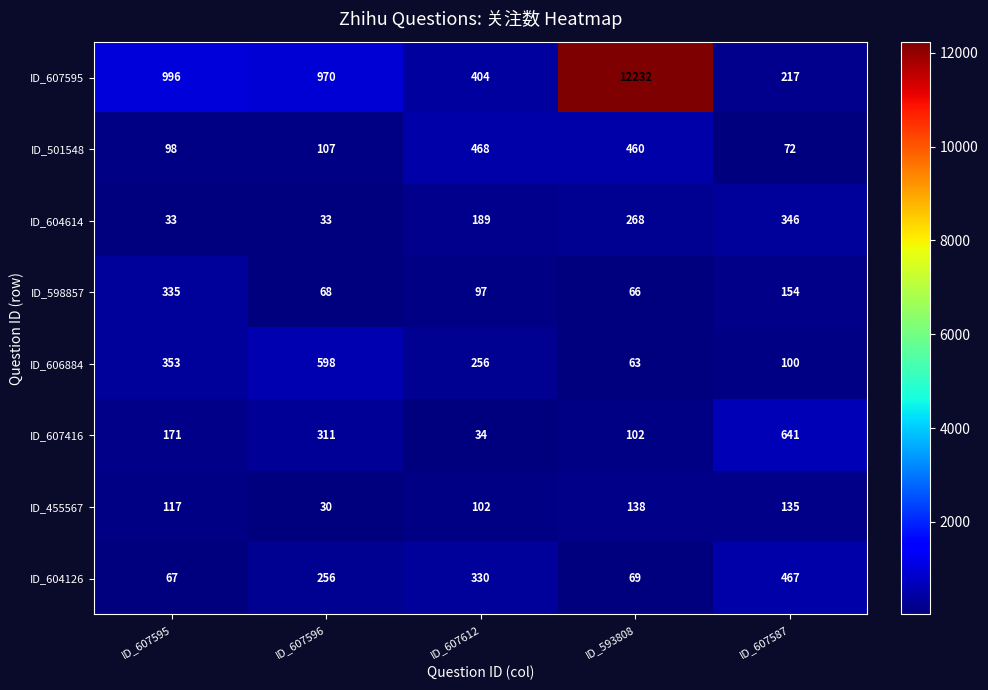

Between ID_607595 and ID_593808, which series saw the biggest shift?

ID_607595